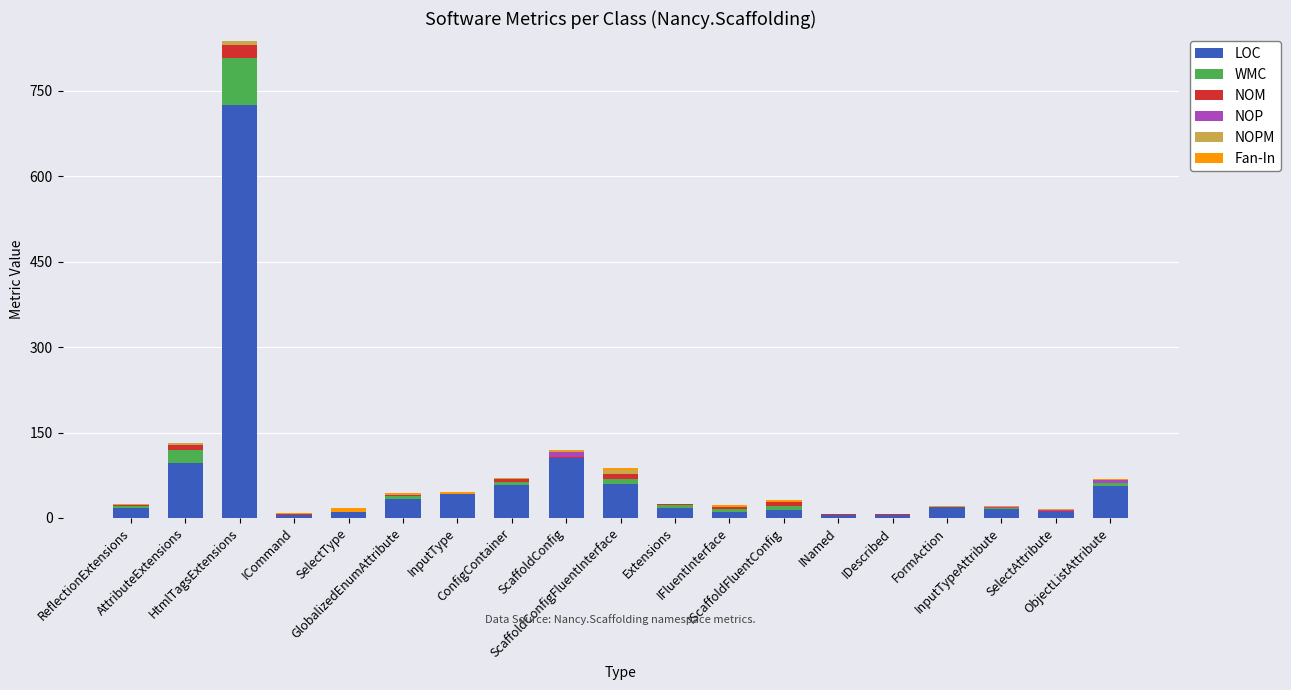

What is the label of the 15th bar from the right?

SelectType